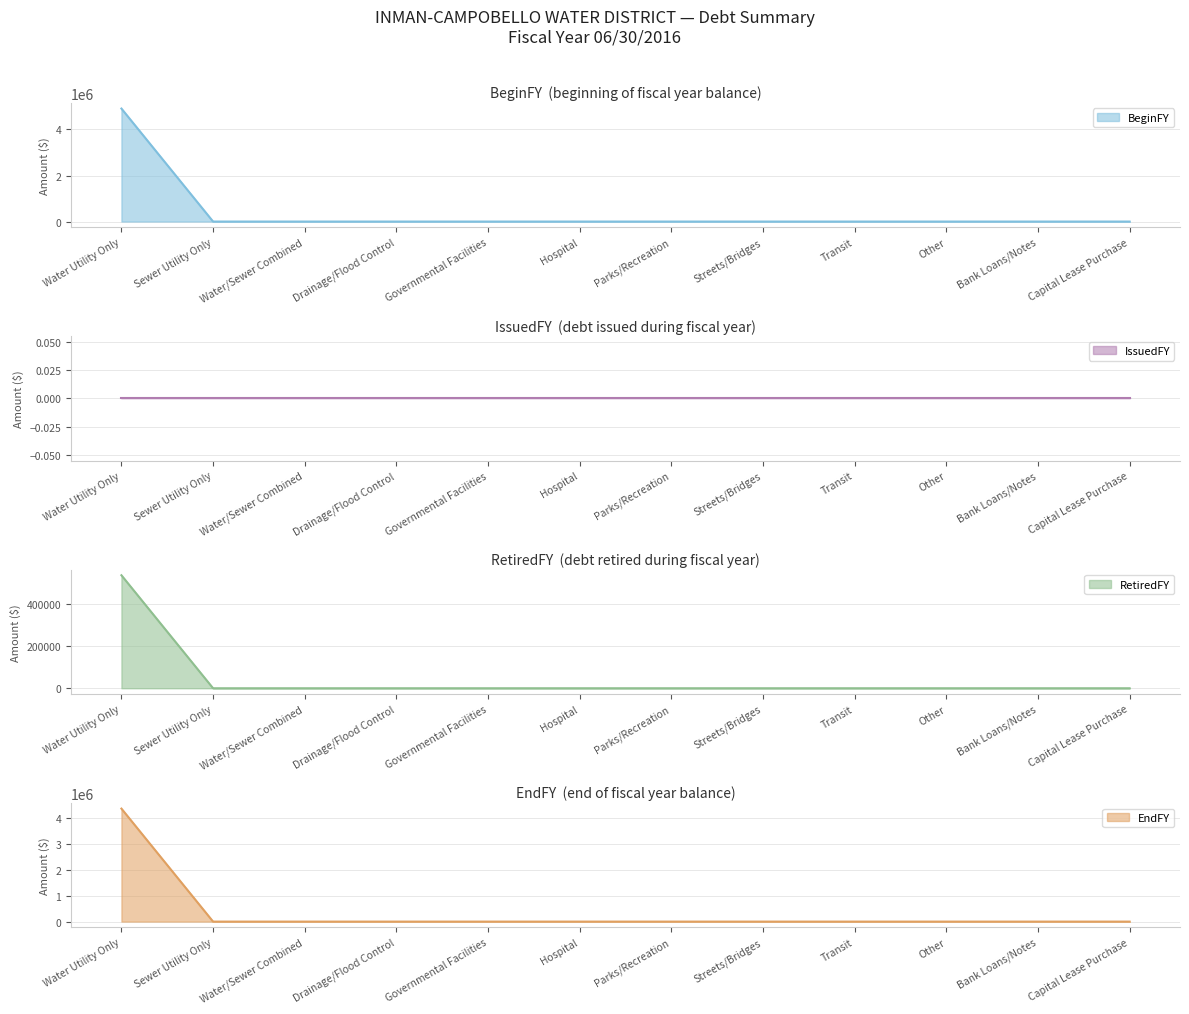

At which label does BeginFY reach its minimum?

Sewer Utility Only